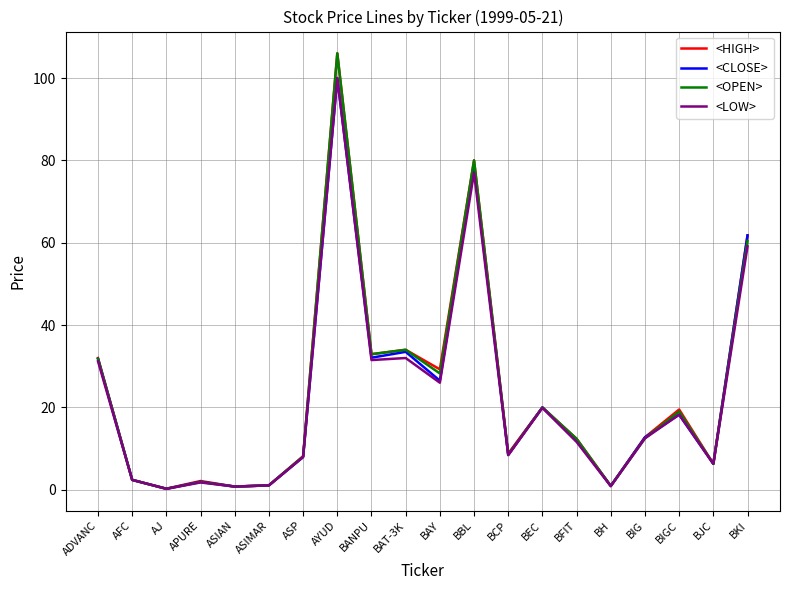

Count the number of categories in the chart.

20